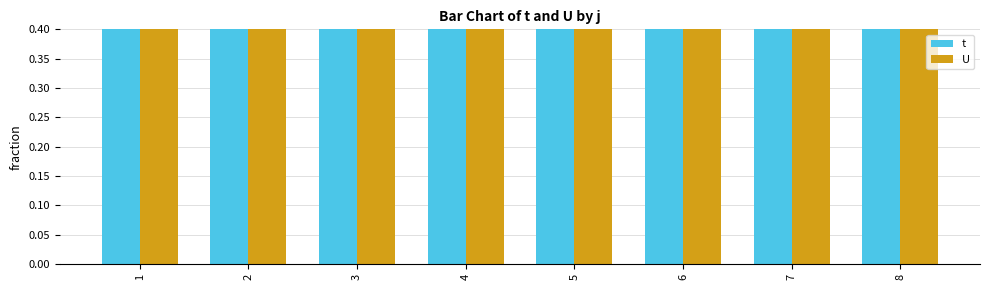

Which series has the widest spread of values?

t